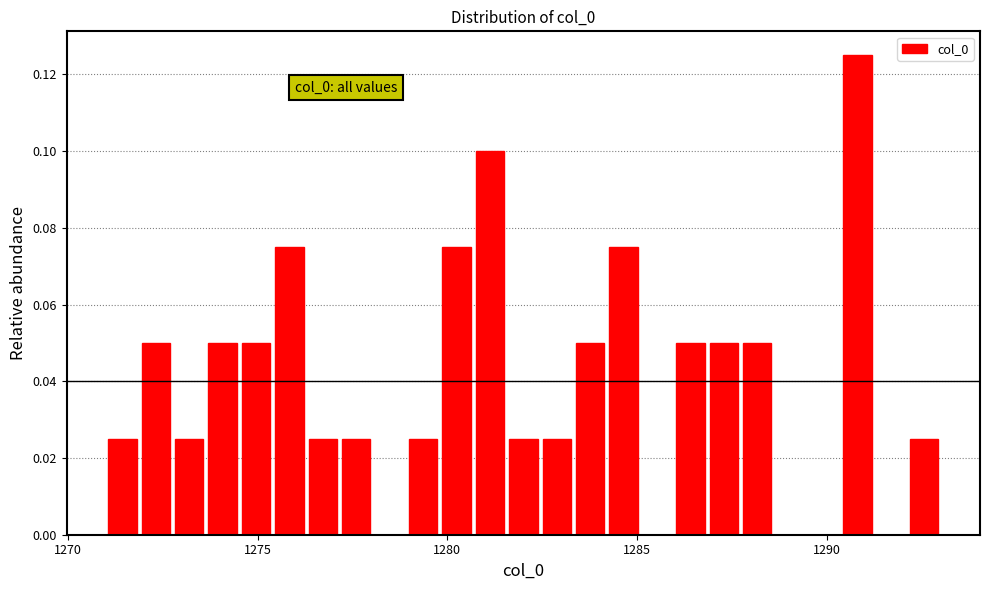

Around what value on the x-axis is the tallest bar? Give the approximate position of its centre, as read against the axis.

1291.0